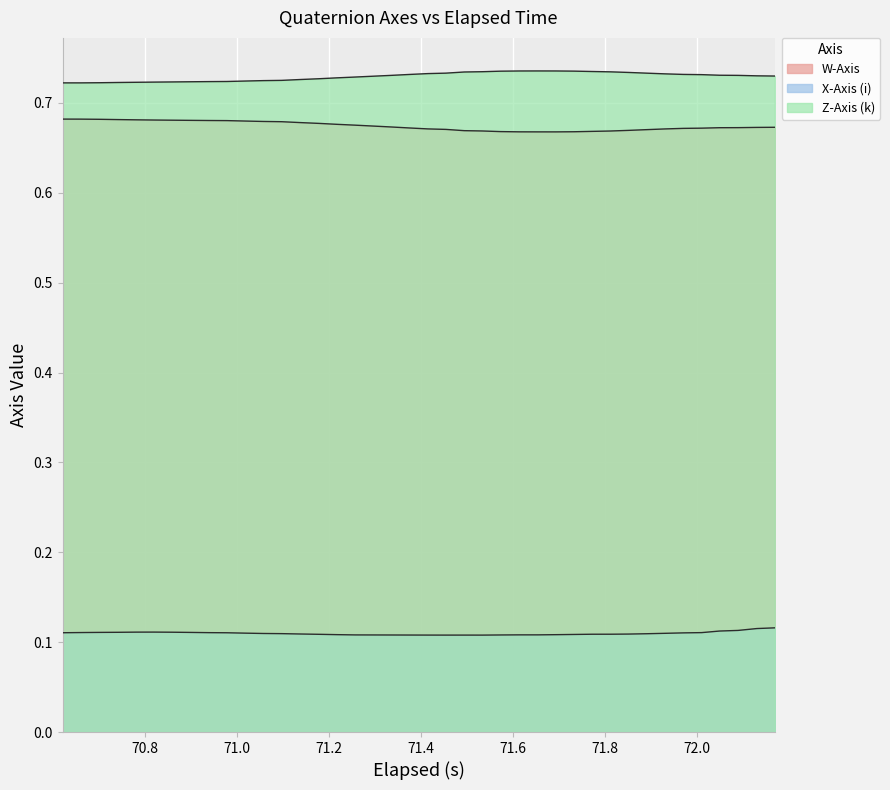

True or false: Z-Axis (k) and X-Axis (i) cross at least once.

False